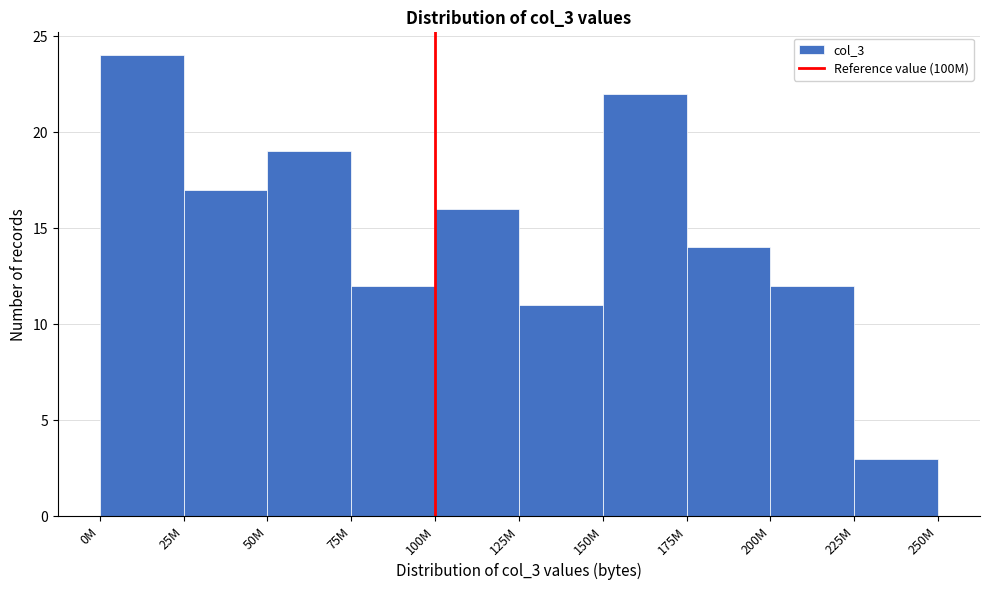

Reading right to left, transcribe all the data shown in this chart.

3	12	14	22	11	16	12	19	17	24